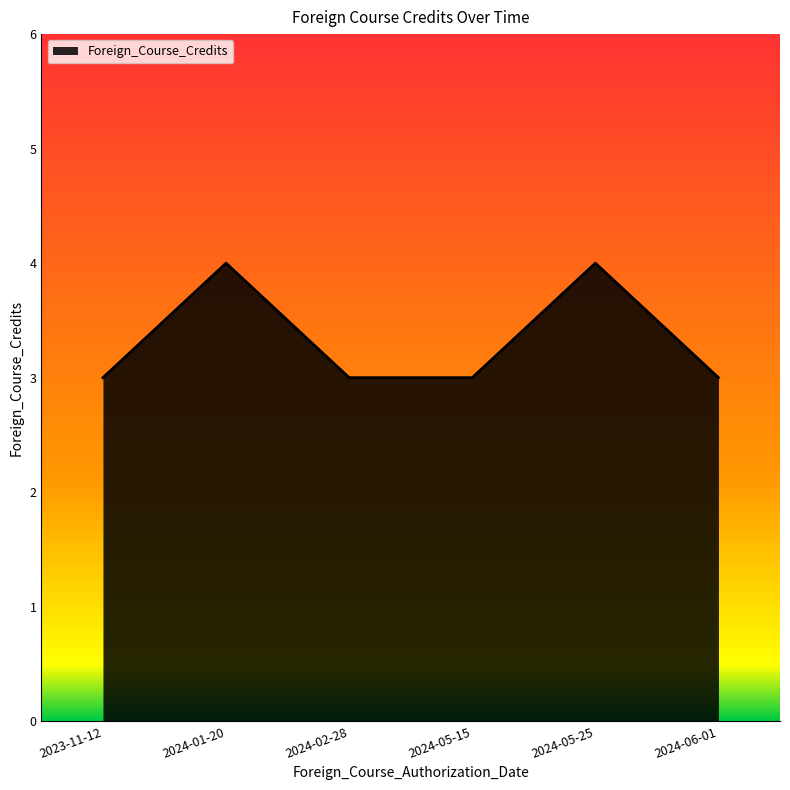

What is the ratio of the value at 2024-02-28 to the value at 2024-01-20?

0.8